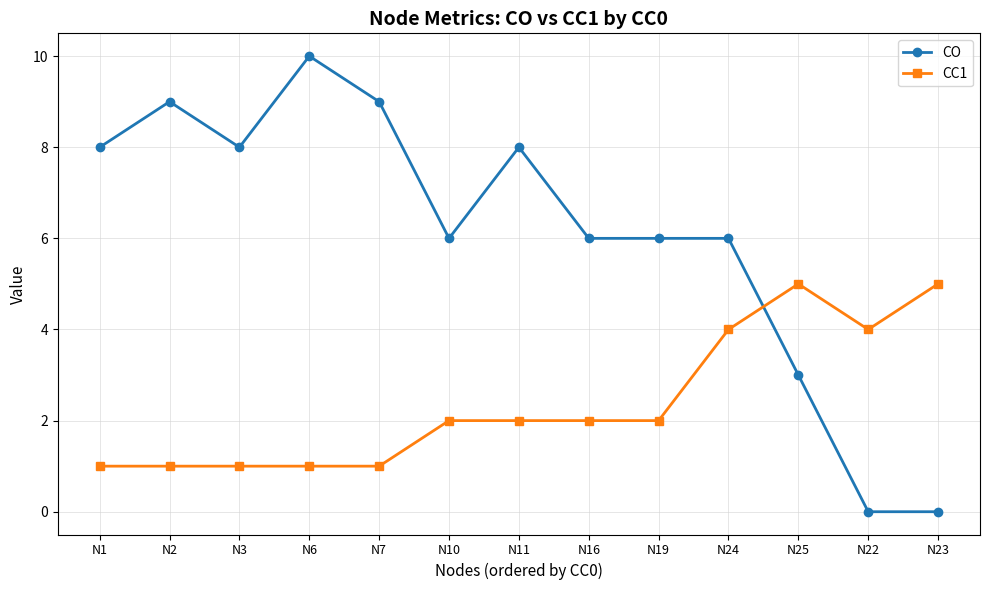

What is the greatest value displayed?

10